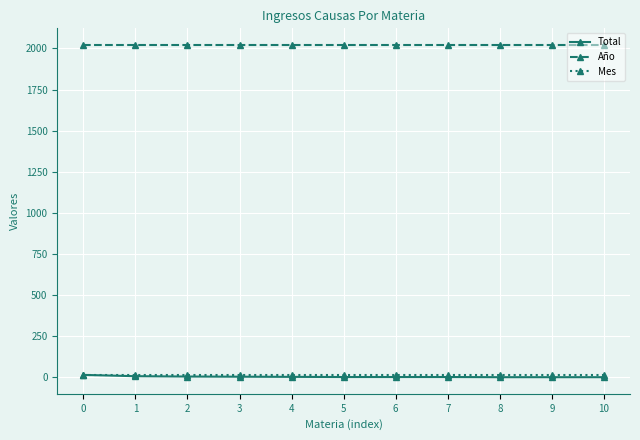

How many lines are shown in the chart?

3